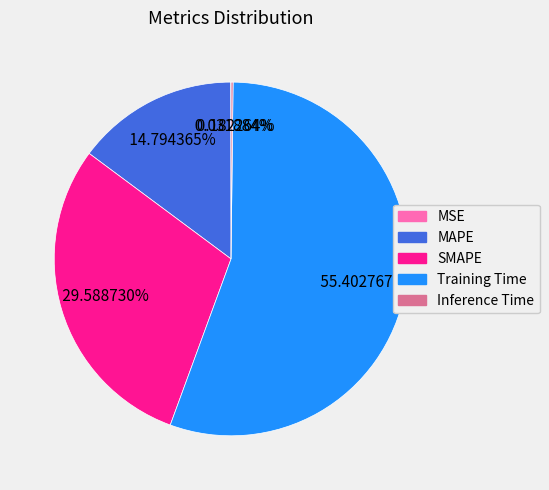

To the nearest percent, what is the difference between the largest and smallest slice percentages?

55%